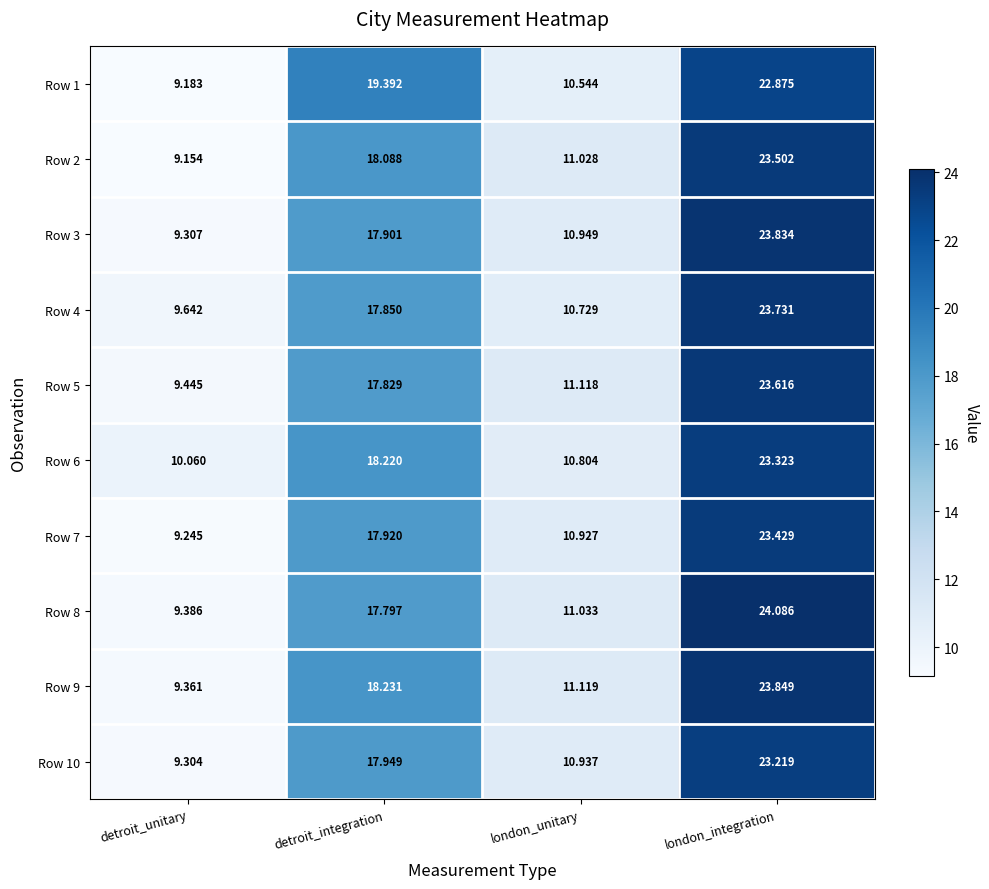

Where does the Row 9 series first go above 18?

detroit_integration